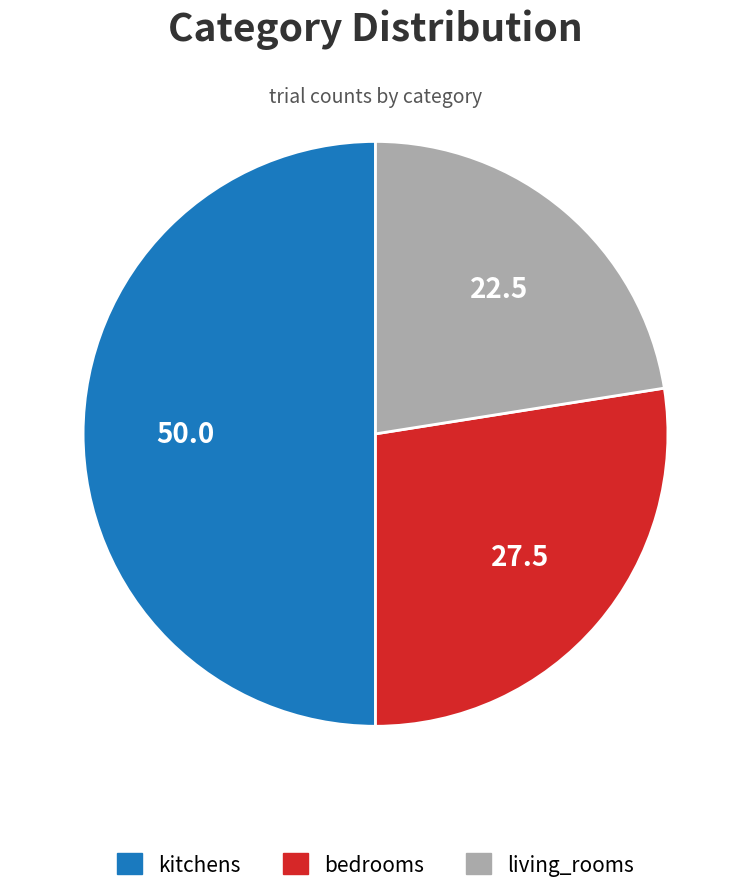

Combined, do kitchens and bedrooms account for over 50%?

Yes